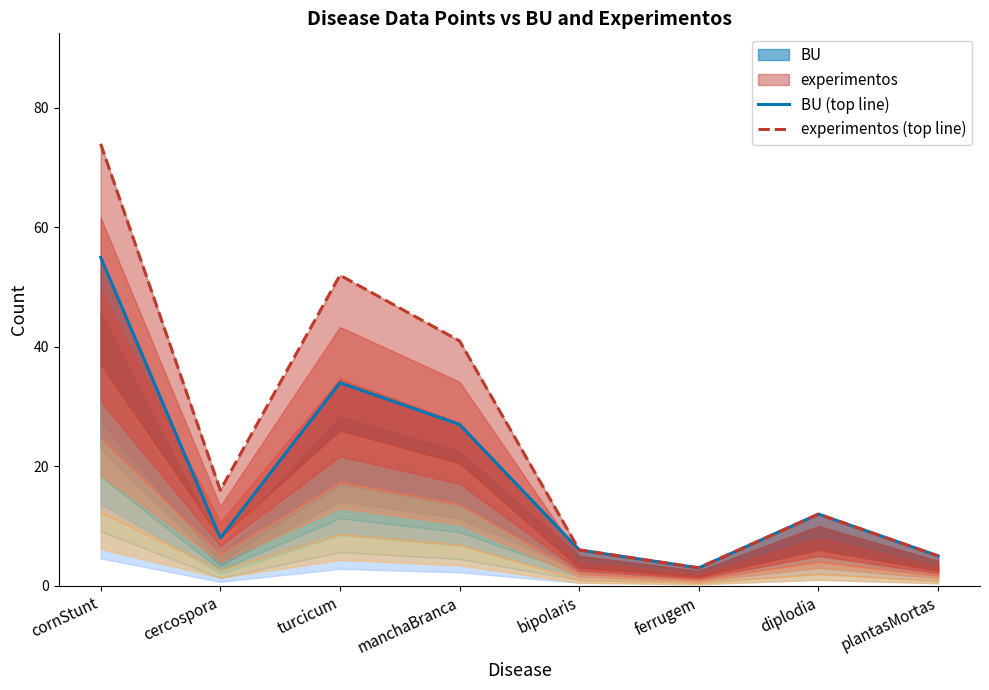

Rank the series at bipolaris from highest to lowest value.

BU (top line), experimentos (top line)